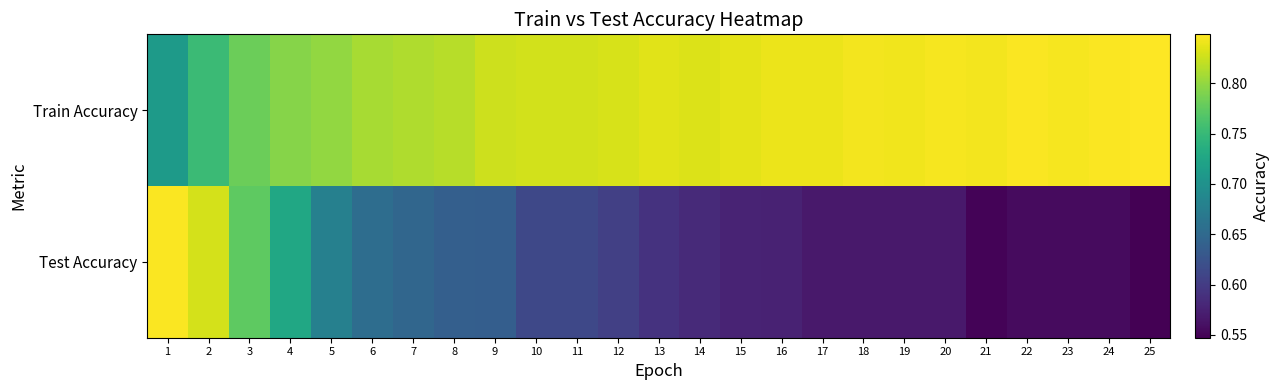

At 9, list the series in order from smallest to largest.

Test Accuracy, Train Accuracy